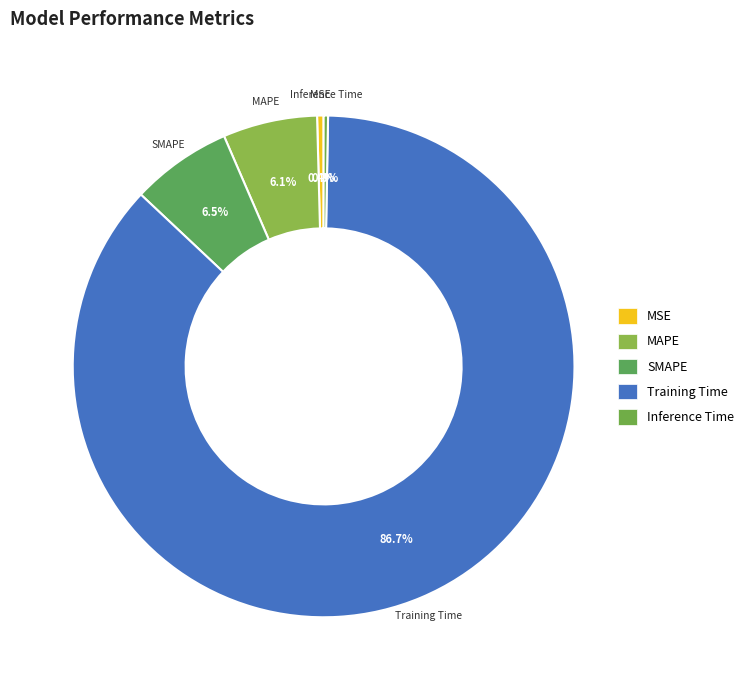

Is it true that MSE is 0% of the pie?

True